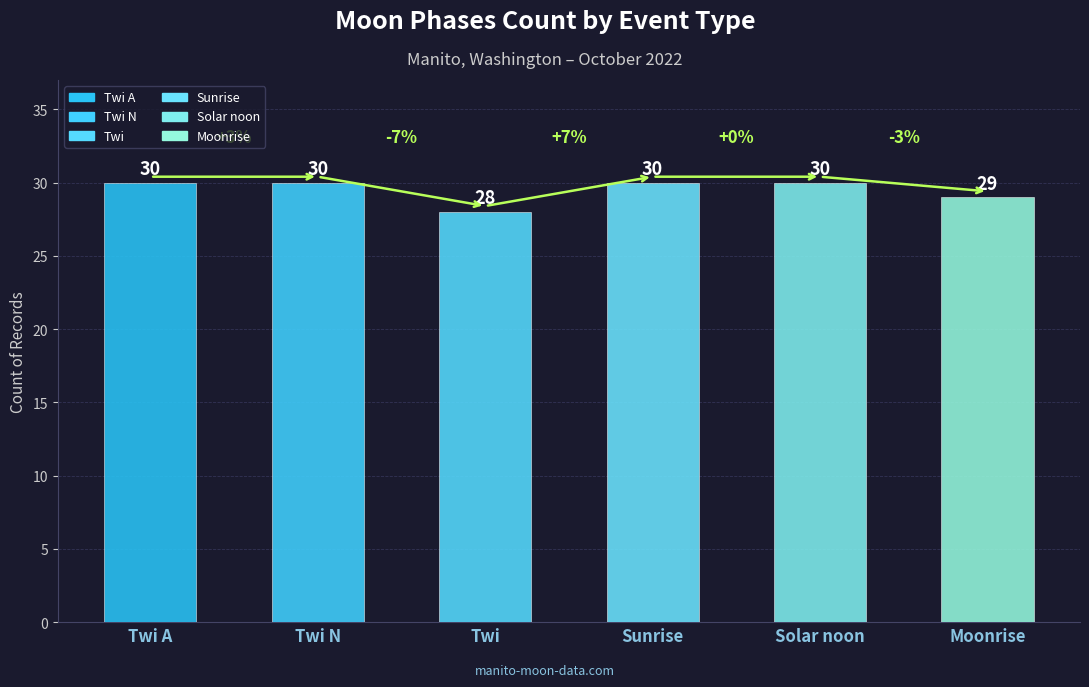

Are the bars grouped side by side (vs. stacked)?

No